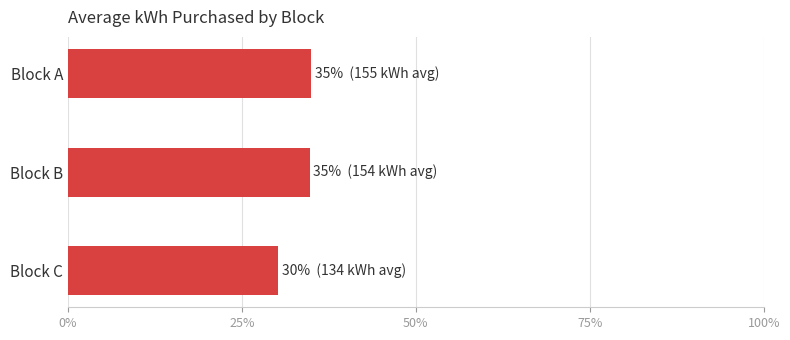

Does the chart contain any negative values?

No